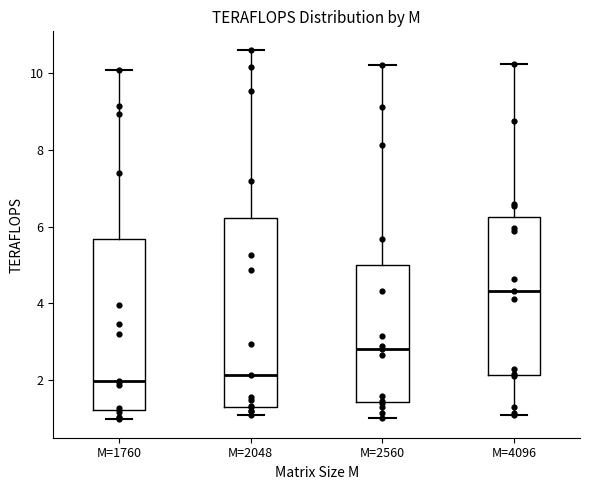

Reading left to right, read every box against the y-axis: the position of its median line, the range the box covers, and the ends of its whiskers. The values are not printed on the chart, so give them approximately, as read against the axis.

M=1760: median 2.0, box 1.2 to 5.6, whiskers 1.0 to 10.0
M=2048: median 2.2, box 1.4 to 6.2, whiskers 1.0 to 10.6
M=2560: median 2.8, box 1.4 to 5.0, whiskers 1.0 to 10.2
M=4096: median 4.4, box 2.2 to 6.2, whiskers 1.2 to 10.2